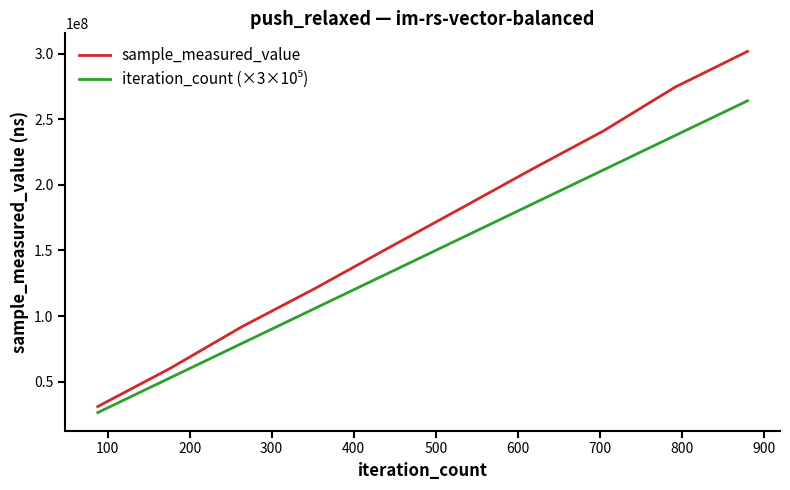

Which series has the widest spread of values?

sample_measured_value